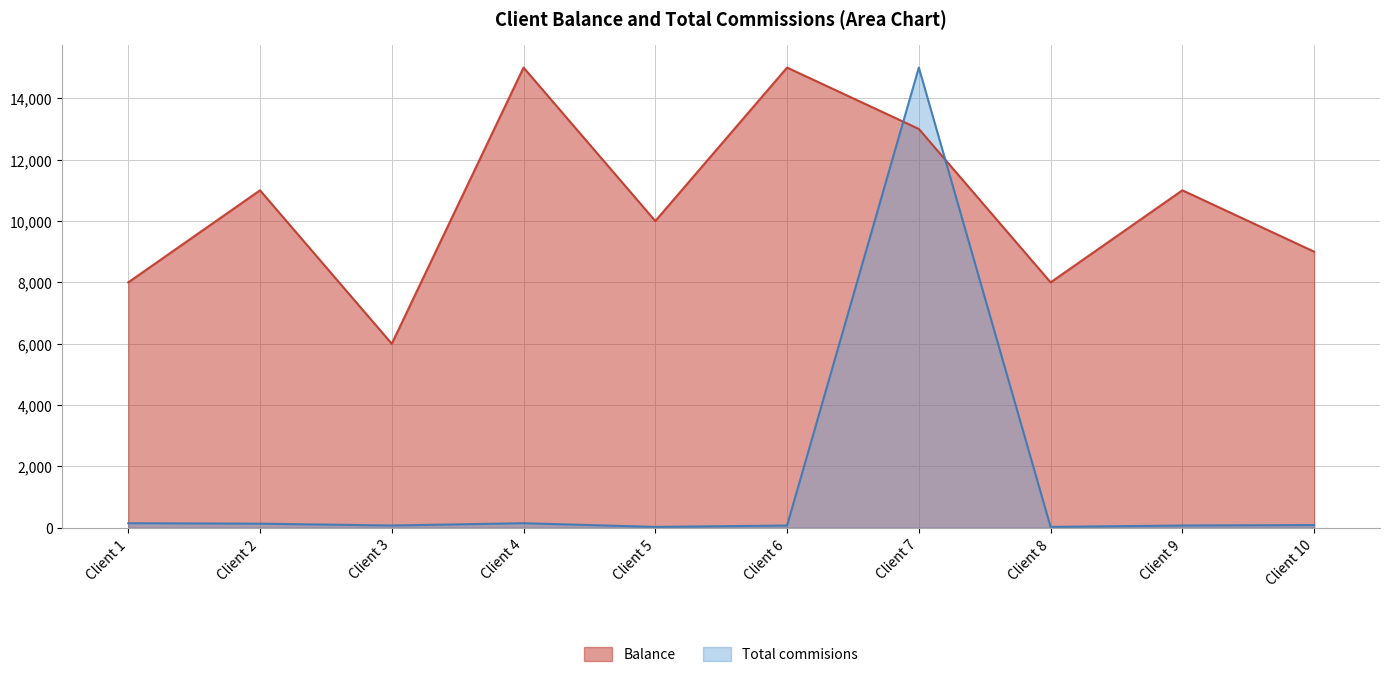

What is the value of the Balance point at the 4th from the left?

15000.0